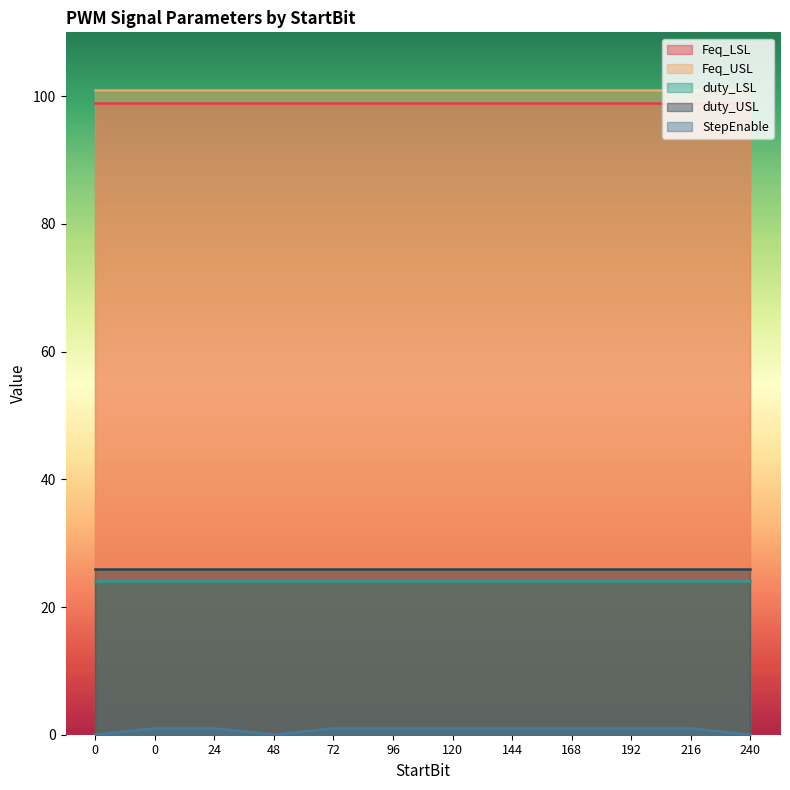

Rank the categories by StepEnable value from lowest to highest.

0, 240, 48, 0, 24, 216, 192, 120, 96, 168, 72, 144